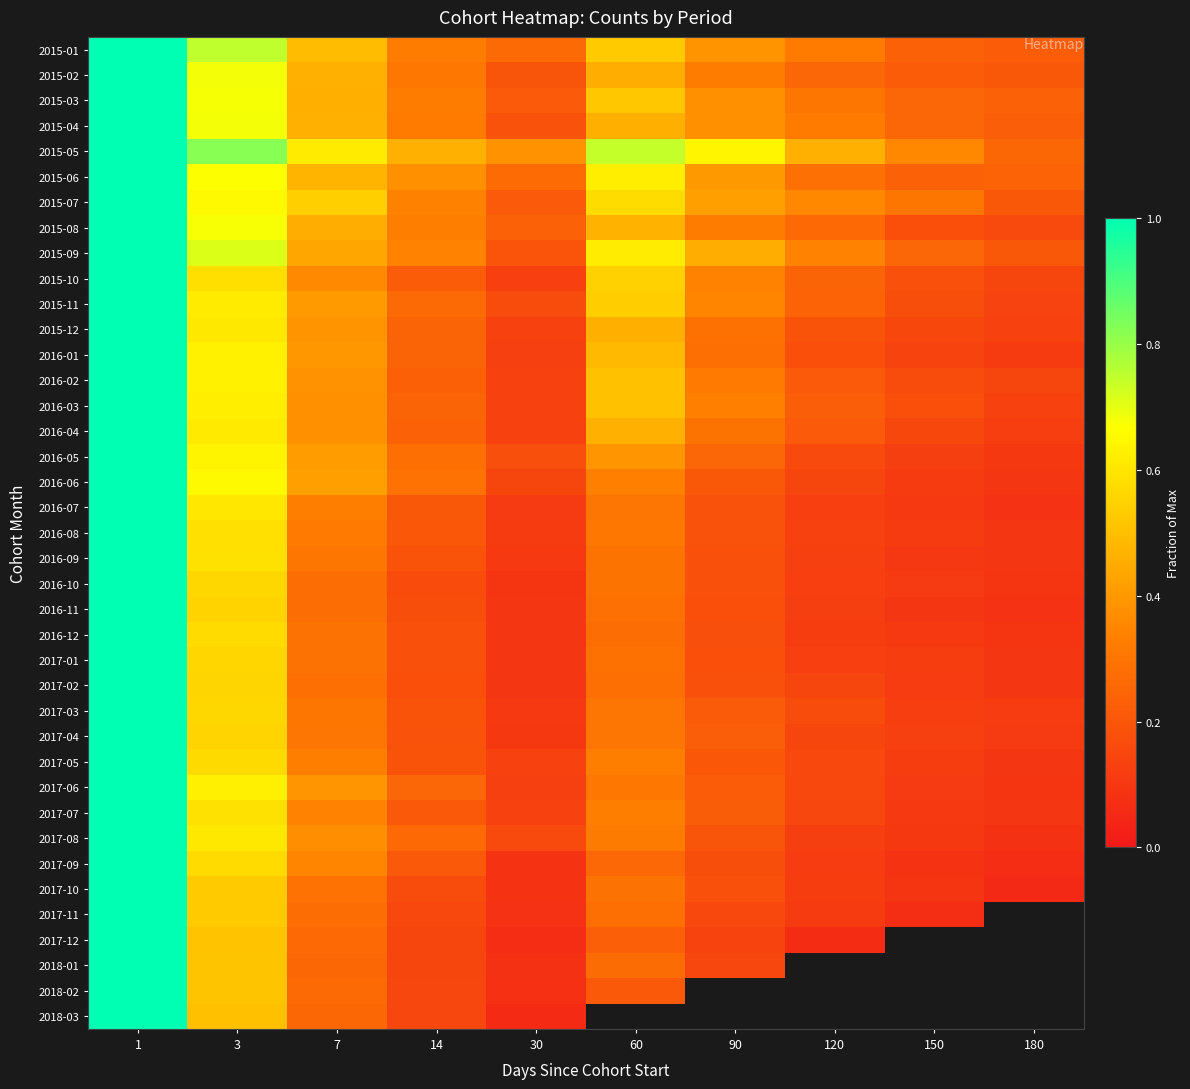

What is the difference between the highest and lowest values at 150?

0.3